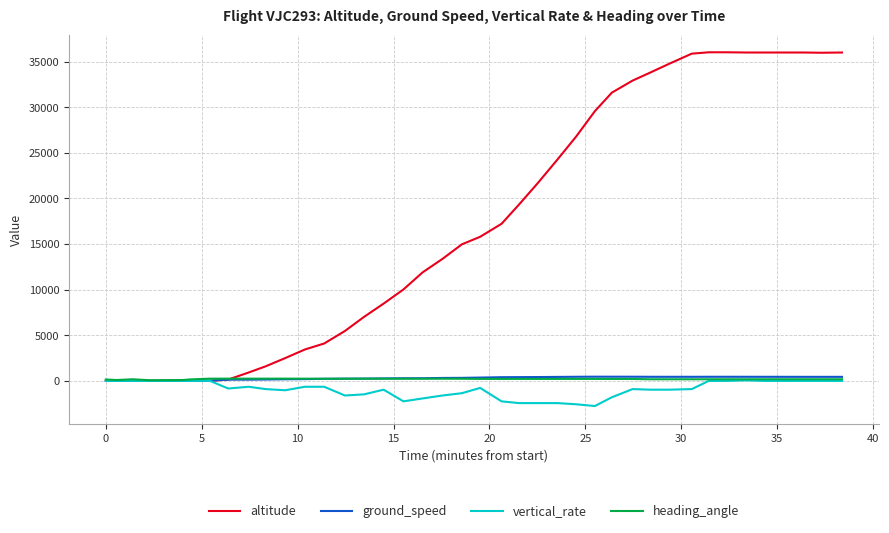

Which series has the widest spread of values?

altitude